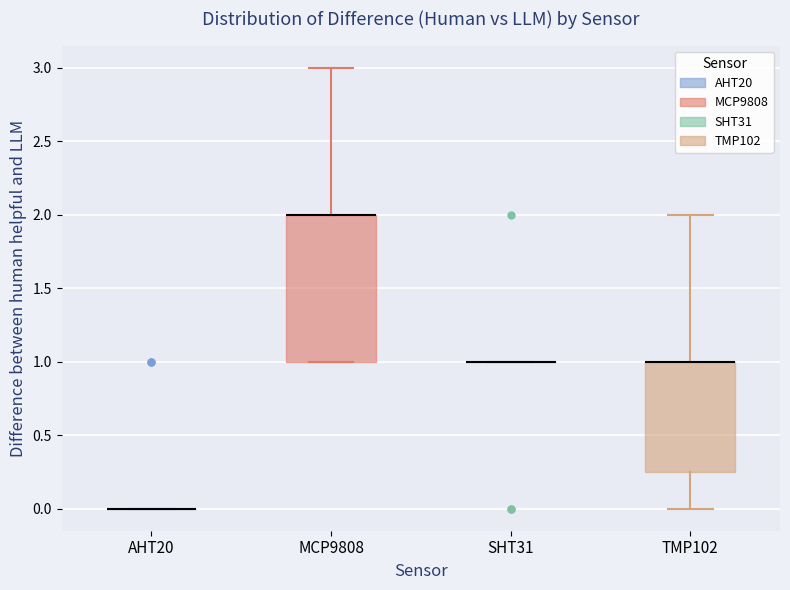

Reading left to right, transcribe this box plot: for each box, give where its median line is, the range the box spans, and where its two whiskers end, as read against the y-axis. The values are not printed on the chart, so give them approximately, as read against the axis.

AHT20: box collapsed to a line at 0.00, whiskers 0.00 to 0.00
MCP9808: median 2.00 (drawn on the box's upper edge), box 1.00 to 2.00, whiskers 1.00 to 3.00
SHT31: box collapsed to a line at 1.00, whiskers 1.00 to 1.00
TMP102: median 1.00 (drawn on the box's upper edge), box 0.25 to 1.00, whiskers 0.00 to 2.00